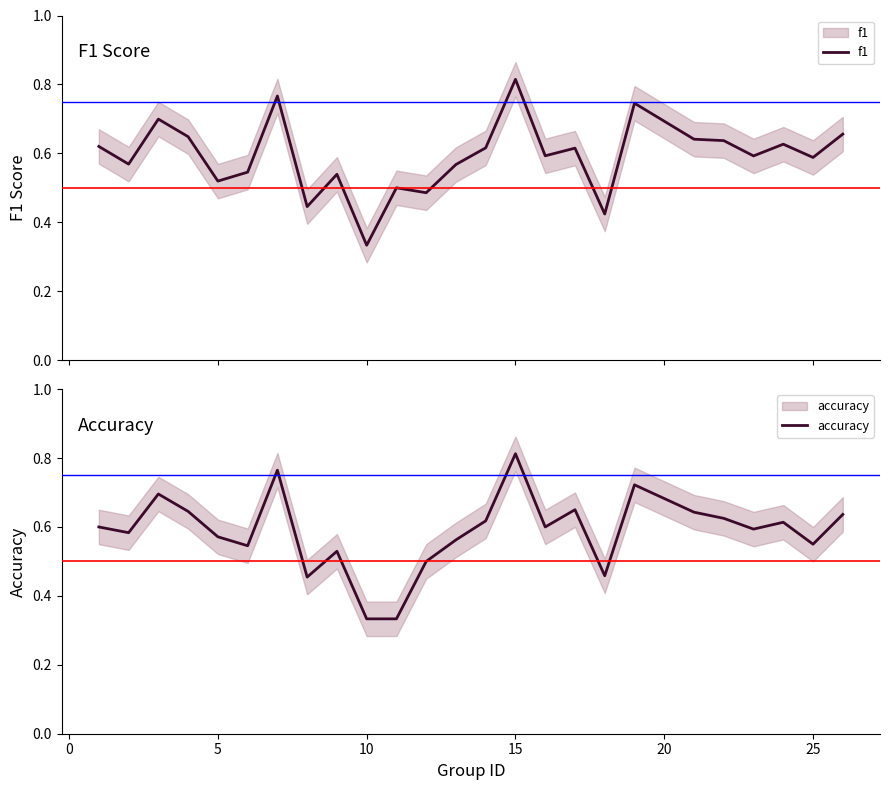

Which series ends up on top after the final intersection of accuracy and f1?

f1